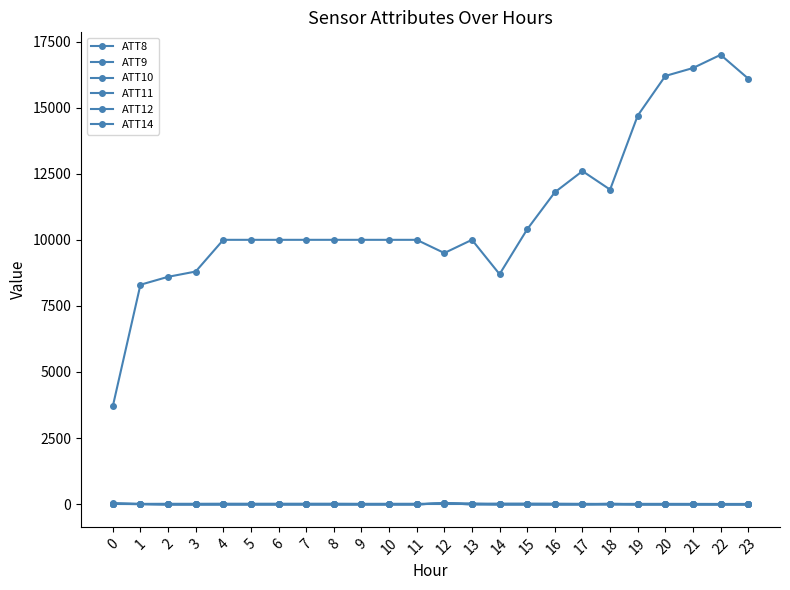

True or false: ATT14 and ATT8 cross at least once.

False